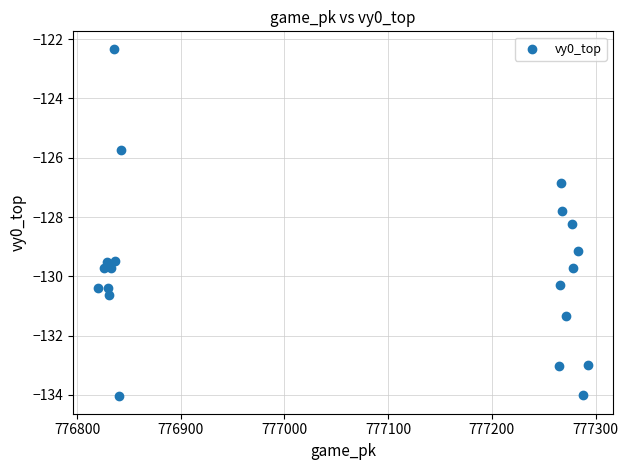

What is the range of X values (max minus min)?

473.0